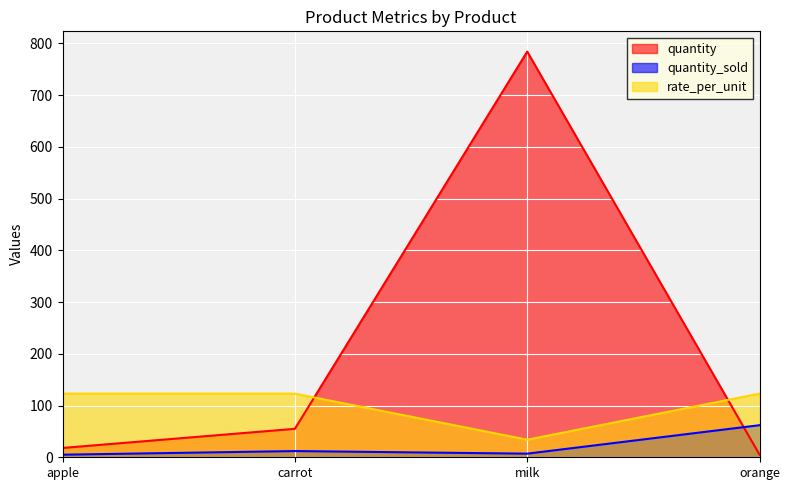

Which series has the largest range (max minus min)?

quantity